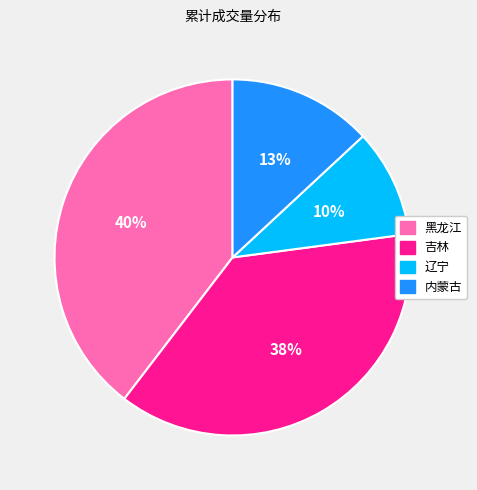

Does 内蒙古 represent more than half of the total?

No